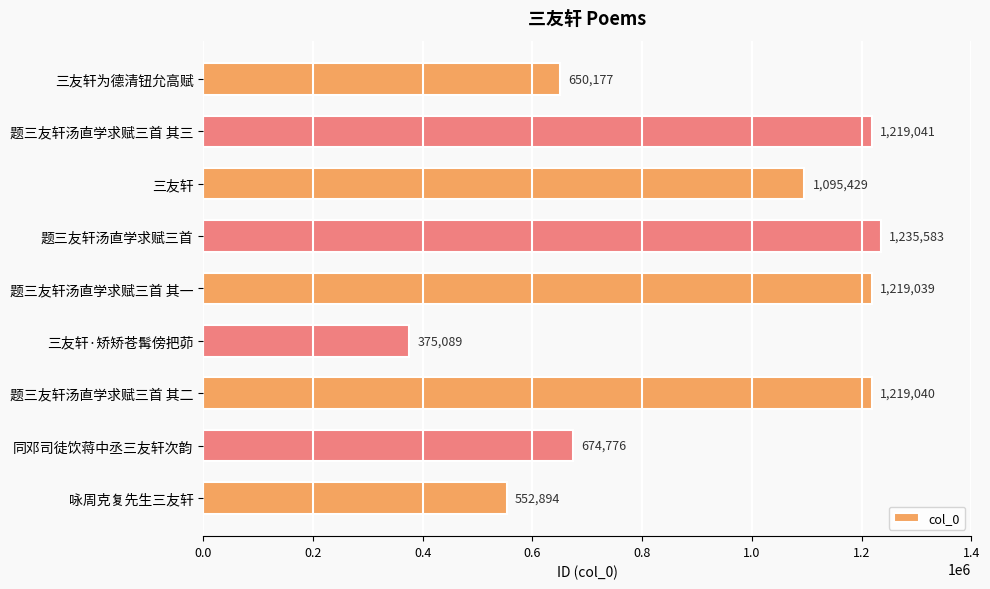

Reading bottom to top, what are all the values shown in this chart?

咏周克复先生三友轩=552894	同邓司徒饮蒋中丞三友轩次韵=674776	题三友轩汤直学求赋三首 其二=1219040	三友轩·矫矫苍髯傍把茆=375089	题三友轩汤直学求赋三首 其一=1219039	题三友轩汤直学求赋三首=1235583	三友轩=1095429	题三友轩汤直学求赋三首 其三=1219041	三友轩为德清钮允高赋=650177